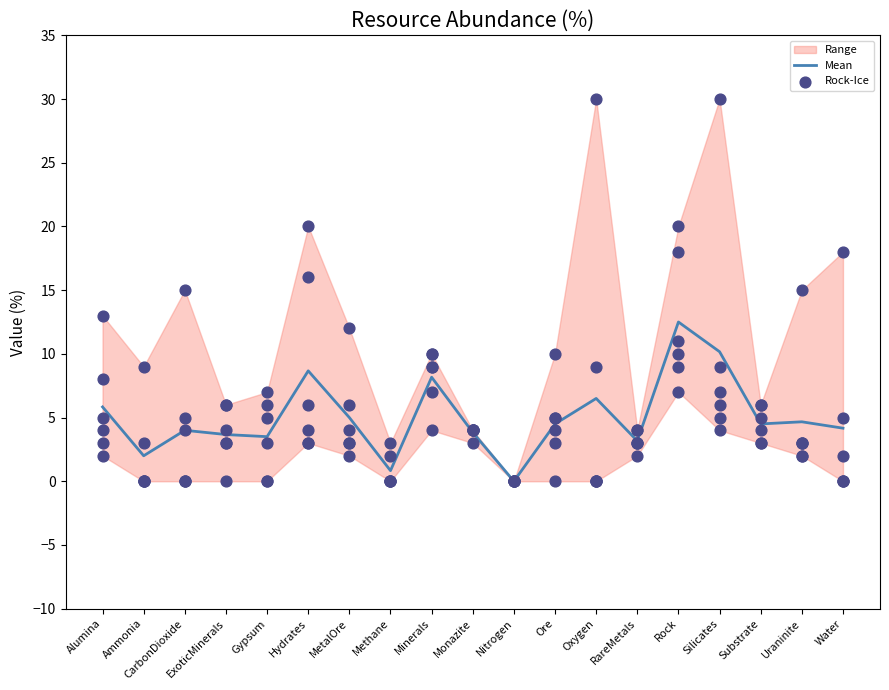

The Mean series shows 3.5 at Gypsum. True or false?

True